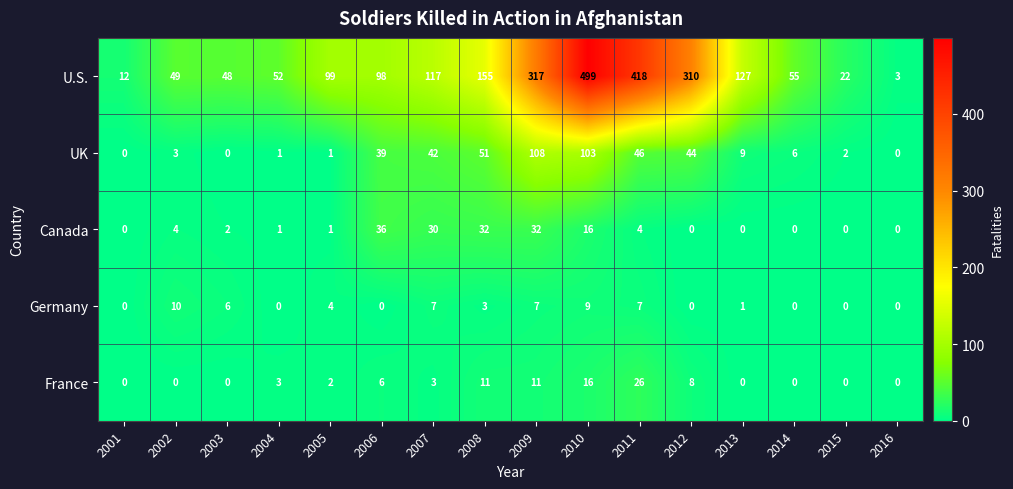

Count the Germany values in the range 0 to 7.

14